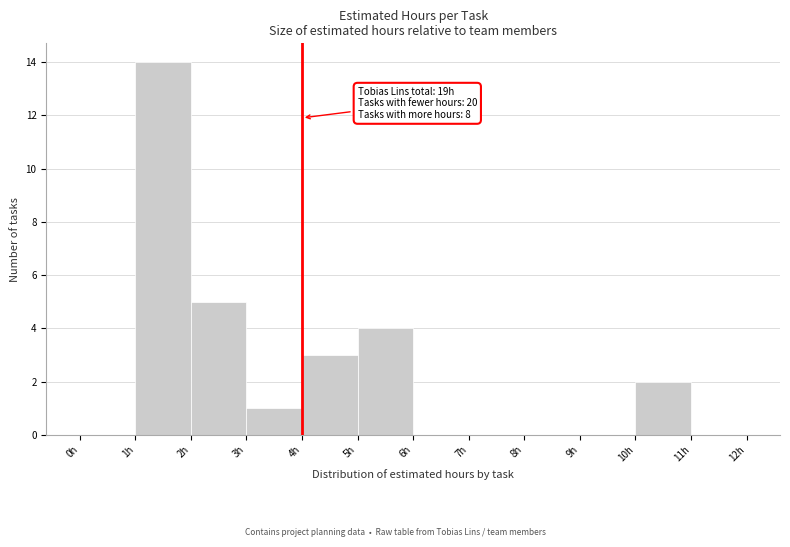

Over which range of the x-axis is the bar tallest?

1 to 2